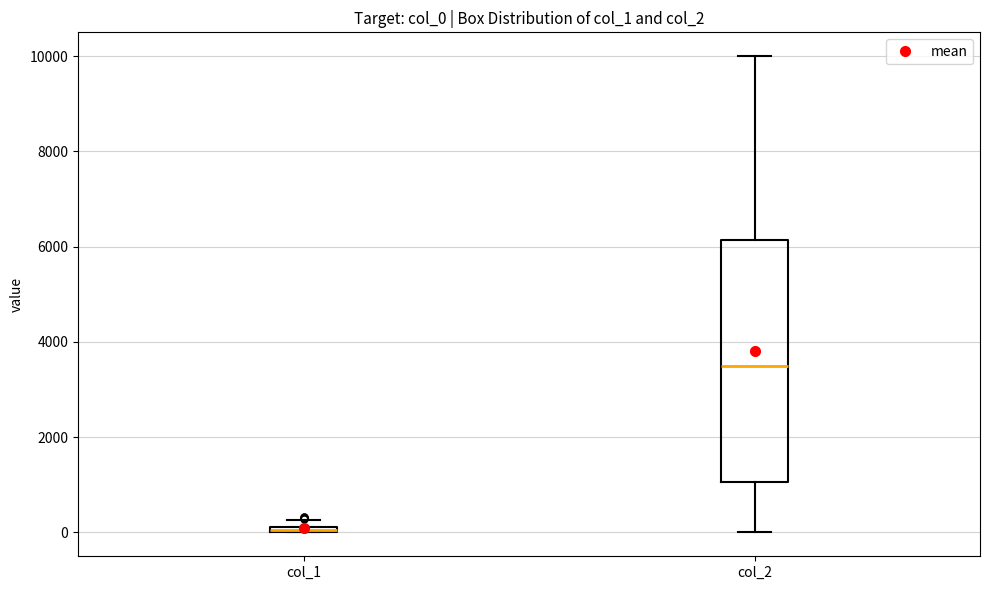

Where does the upper whisker of the box for col_2 end on the y-axis? The values are not printed on the chart, so give them approximately, as read against the axis.

10000